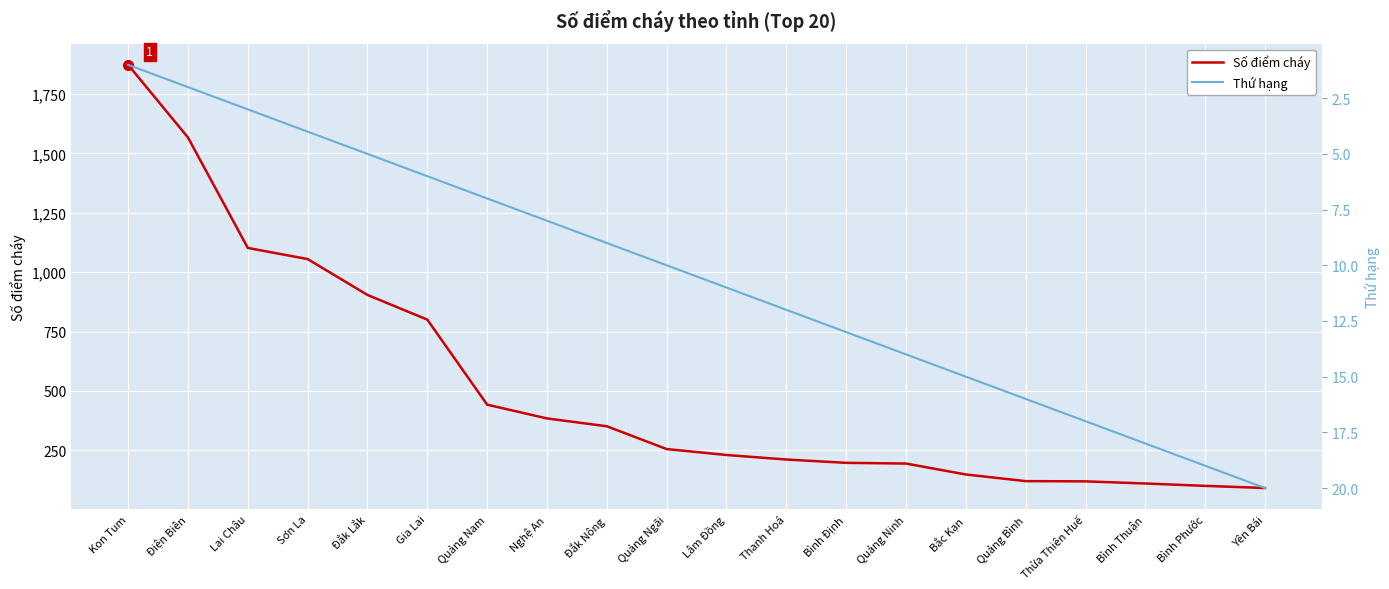

Reading left to right, list all the values displayed in this chart.

Số điểm cháy: Kon Tum=1873	Điện Biên=1567	Lai Châu=1102	Sơn La=1055	Đắk Lắk=904	Gia Lai=800	Quảng Nam=442	Nghệ An=384	Đắk Nông=351	Quảng Ngãi=255	Lâm Đồng=230	Thanh Hoá=211	Bình Định=197	Quảng Ninh=194	Bắc Kạn=148	Quảng Bình=120	Thừa Thiên Huế=119	Bình Thuận=110	Bình Phước=100	Yên Bái=91
Thứ hạng: Kon Tum=1	Điện Biên=2	Lai Châu=3	Sơn La=4	Đắk Lắk=5	Gia Lai=6	Quảng Nam=7	Nghệ An=8	Đắk Nông=9	Quảng Ngãi=10	Lâm Đồng=11	Thanh Hoá=12	Bình Định=13	Quảng Ninh=14	Bắc Kạn=15	Quảng Bình=16	Thừa Thiên Huế=17	Bình Thuận=18	Bình Phước=19	Yên Bái=20